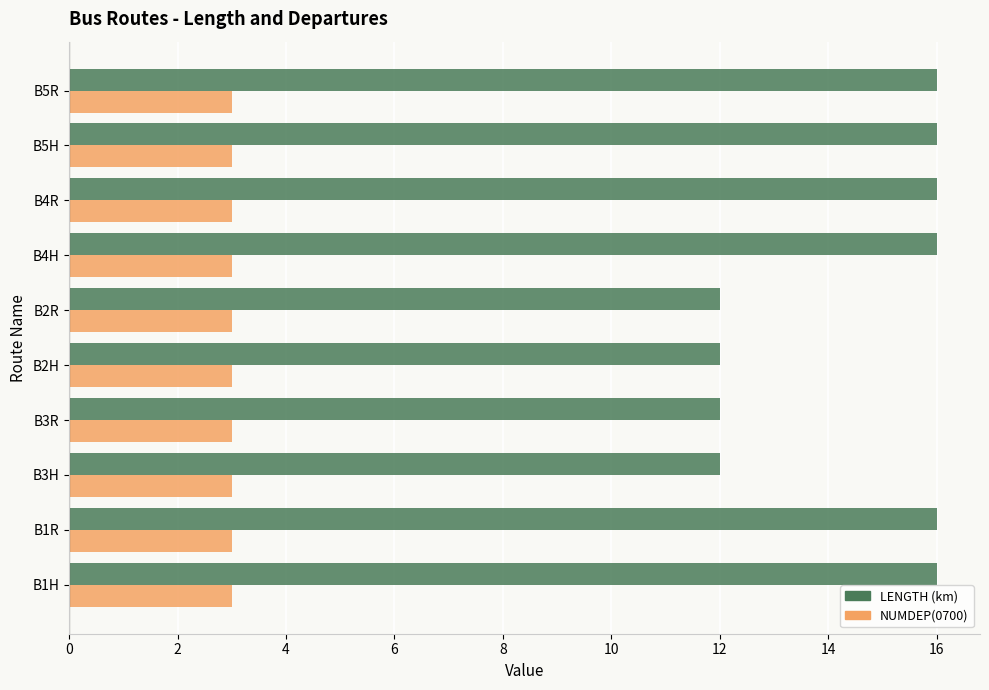

What is the maximum value shown in the chart?

16